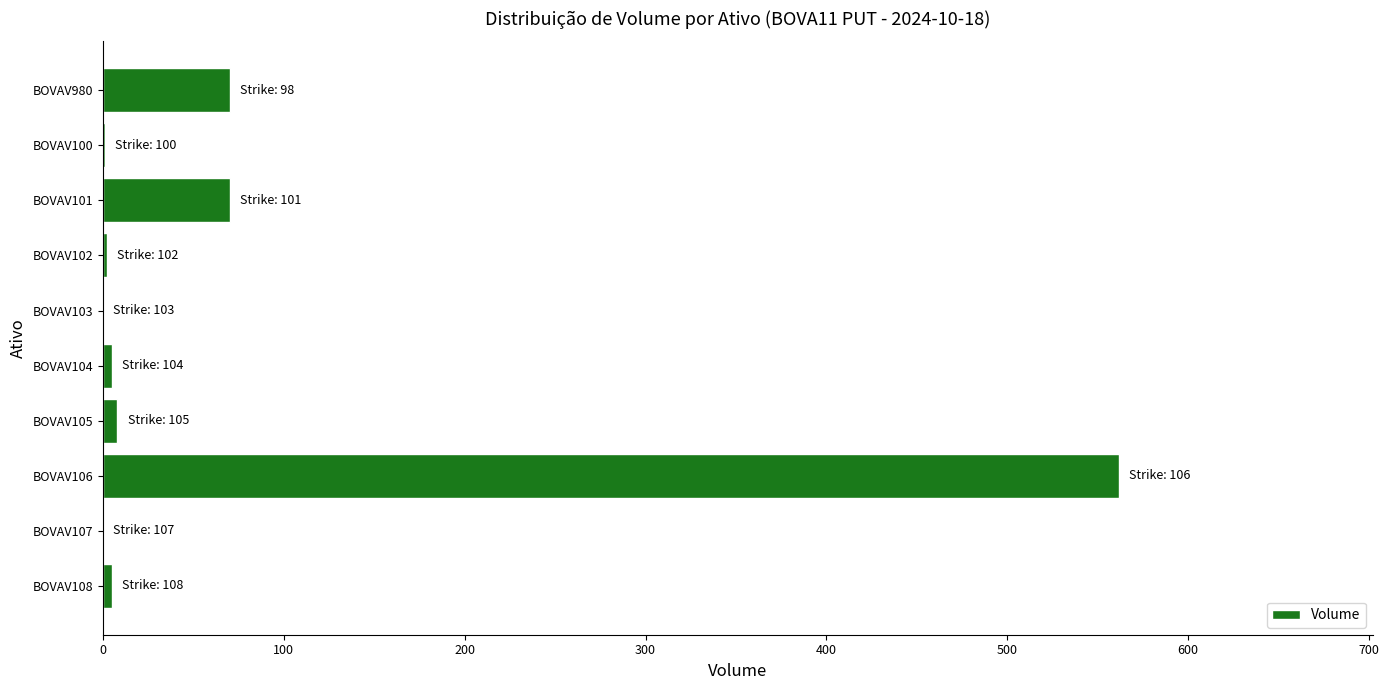

Count the number of data series in this chart.

1